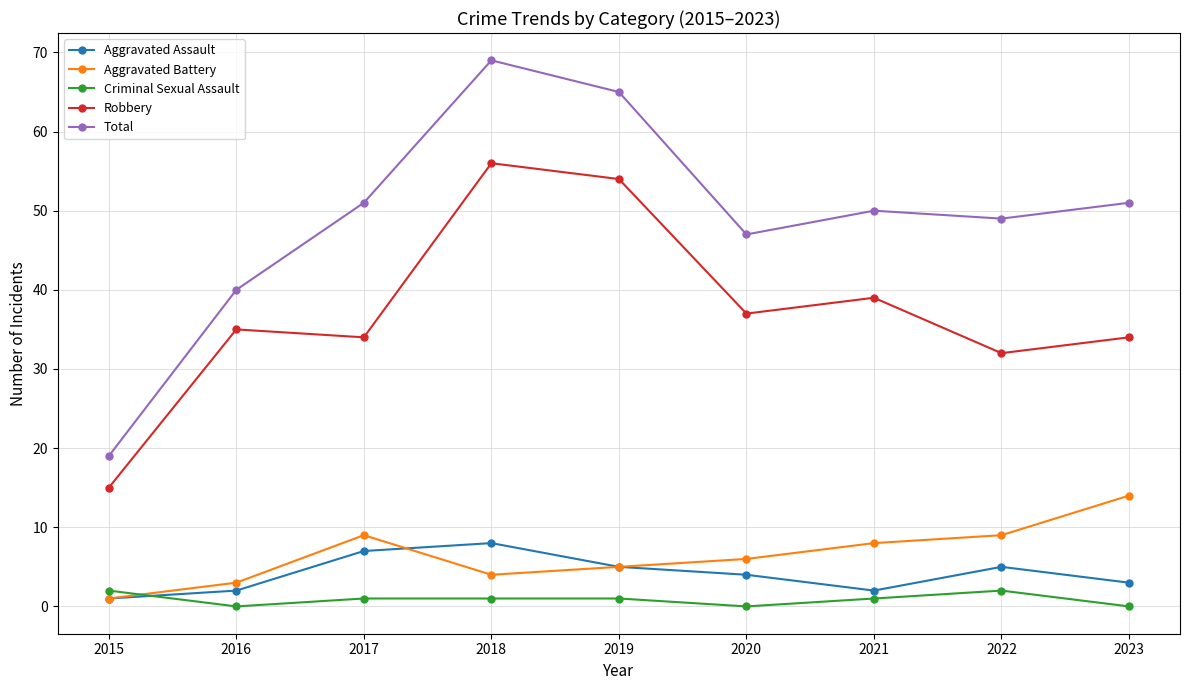

Reading left to right, extract all data points from this chart.

Aggravated Assault: 1	2	7	8	5	4	2	5	3
Aggravated Battery: 1	3	9	4	5	6	8	9	14
Criminal Sexual Assault: 2	0	1	1	1	0	1	2	0
Robbery: 15	35	34	56	54	37	39	32	34
Total: 19	40	51	69	65	47	50	49	51